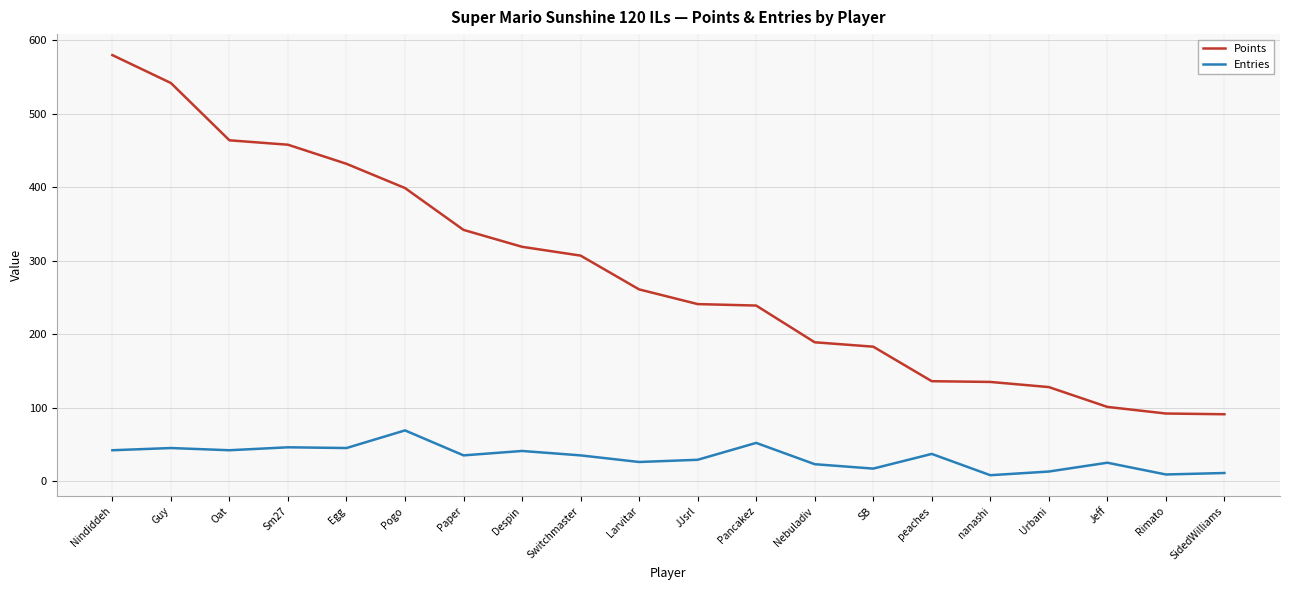

What position from the right is SB?

7